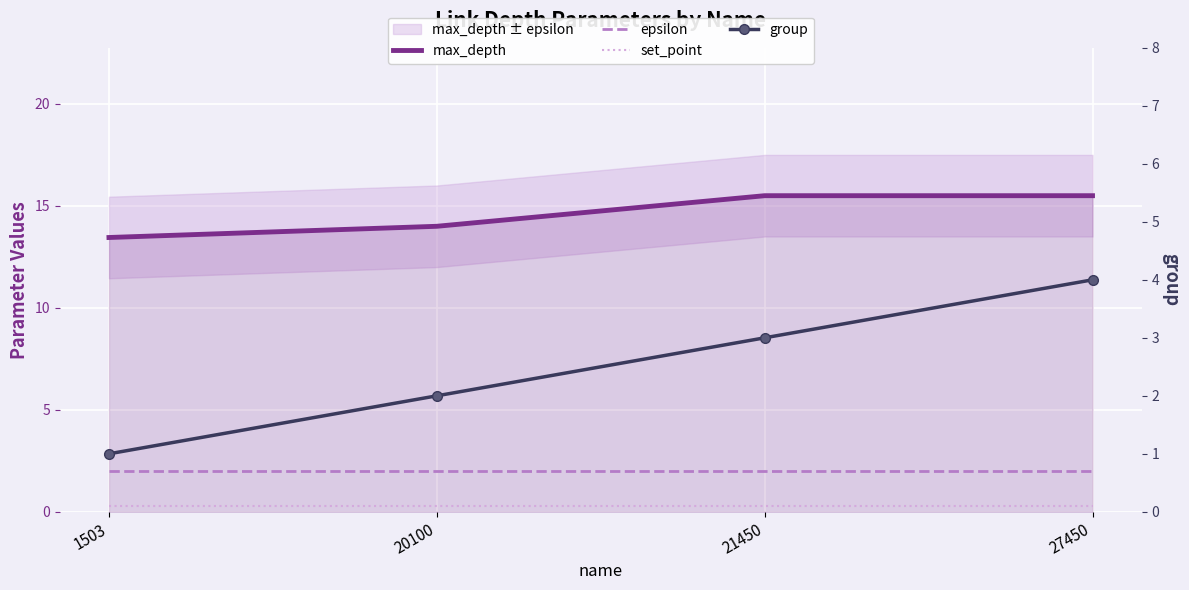

How many lines are shown in the chart?

4